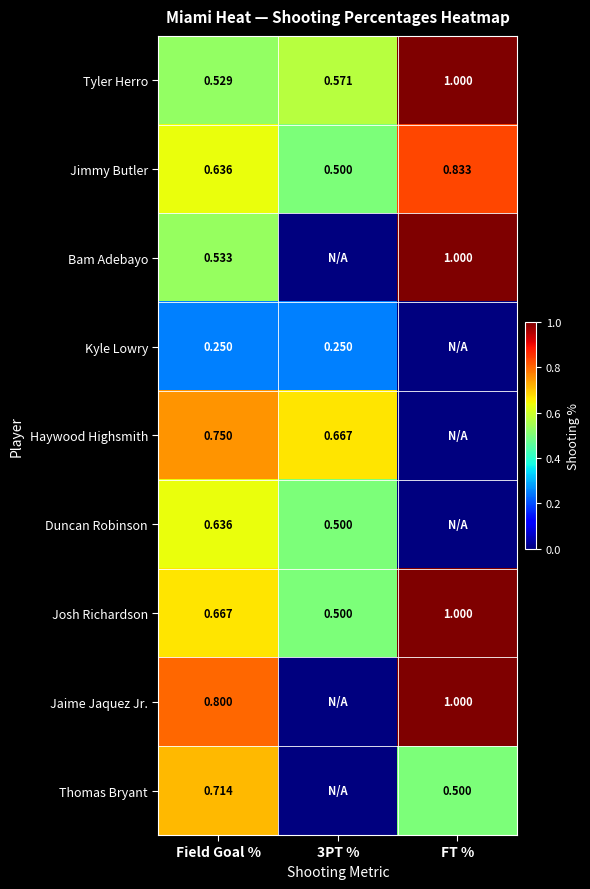

What is the difference between the highest and lowest values at Field Goal %?

0.6